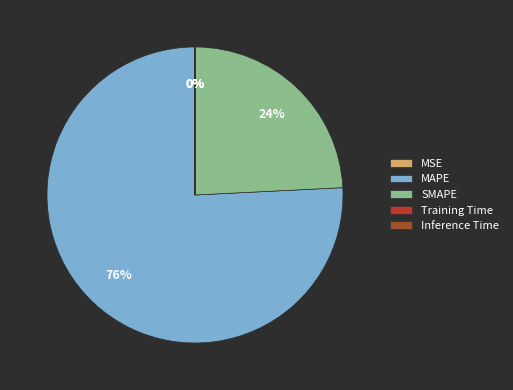

Which slice represents more than half of the pie?

MAPE